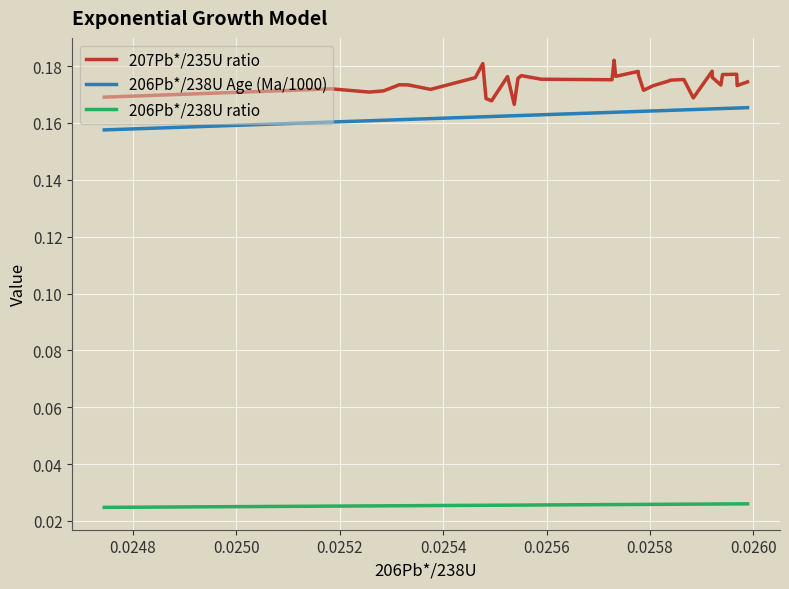

How many lines are shown in the chart?

3